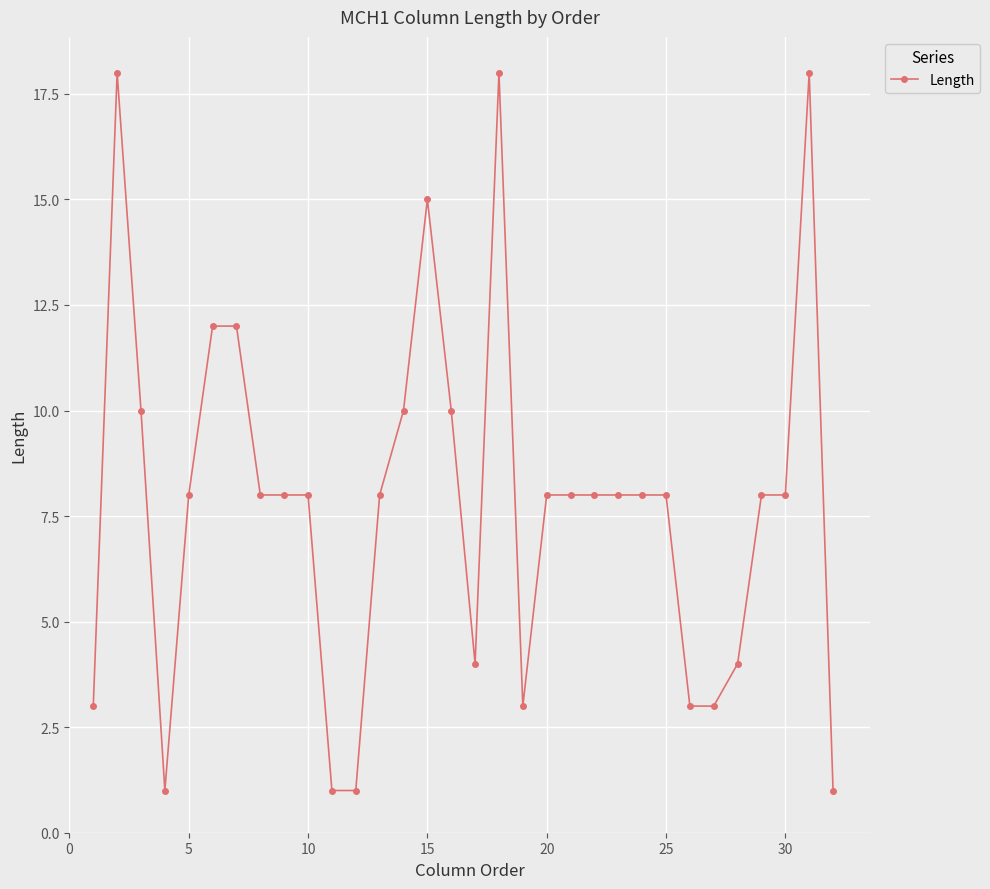

Count the number of categories in the chart.

32